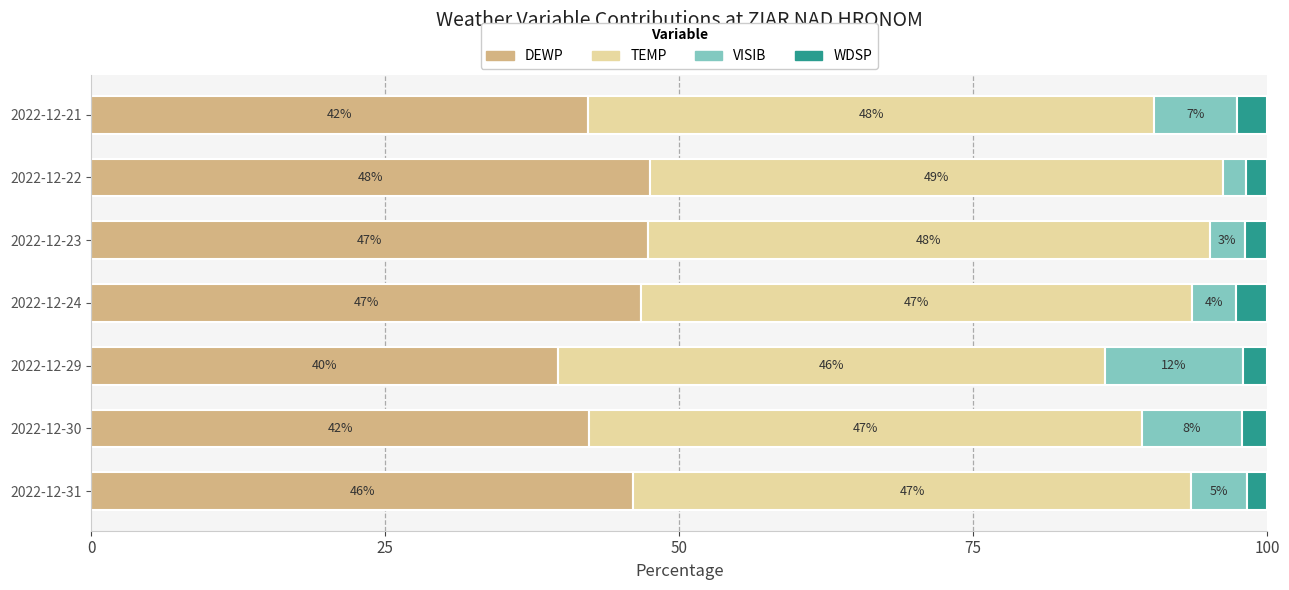

How many categories are shown in the chart?

7